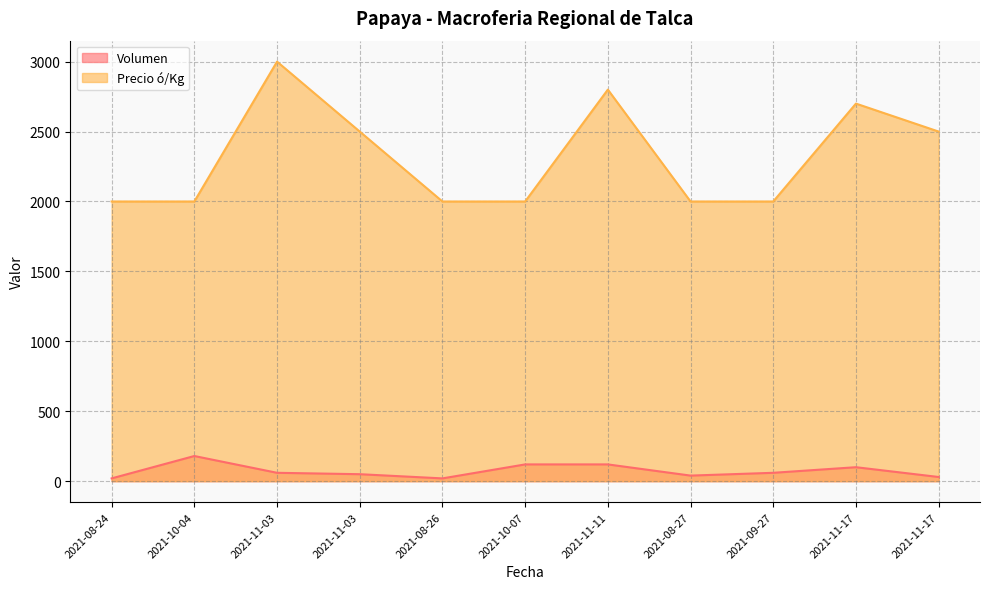

True or false: Precio ó/Kg has a value of 2000 at 2021-10-07.

True